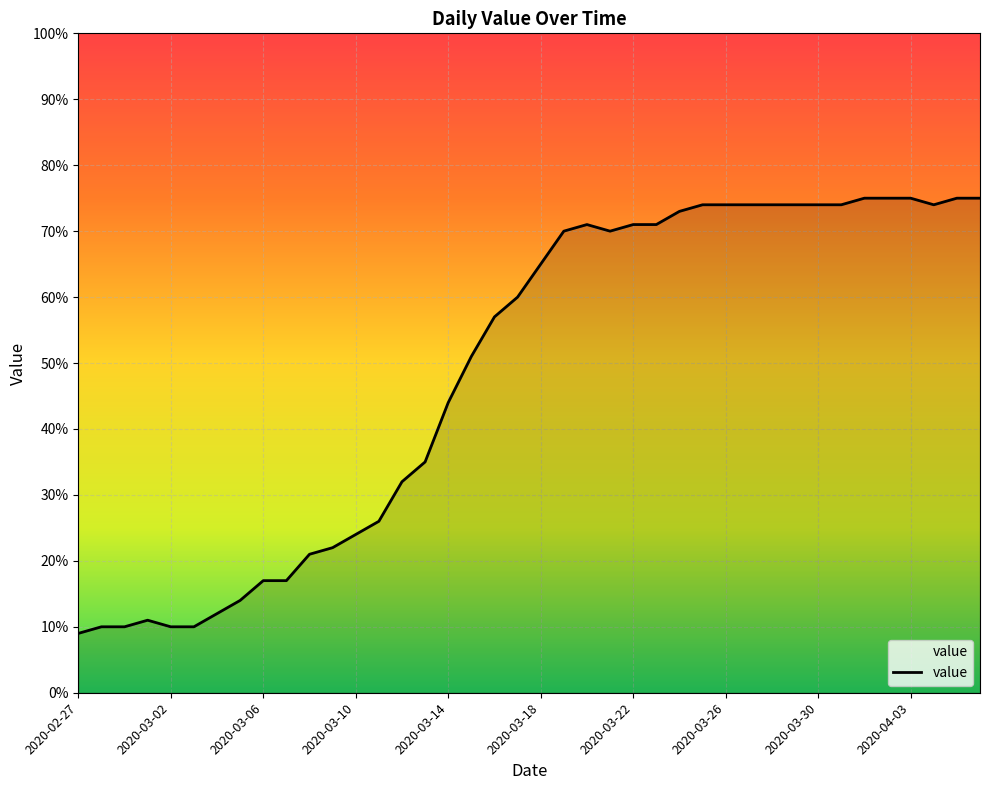

What is the maximum value shown in the chart?

75